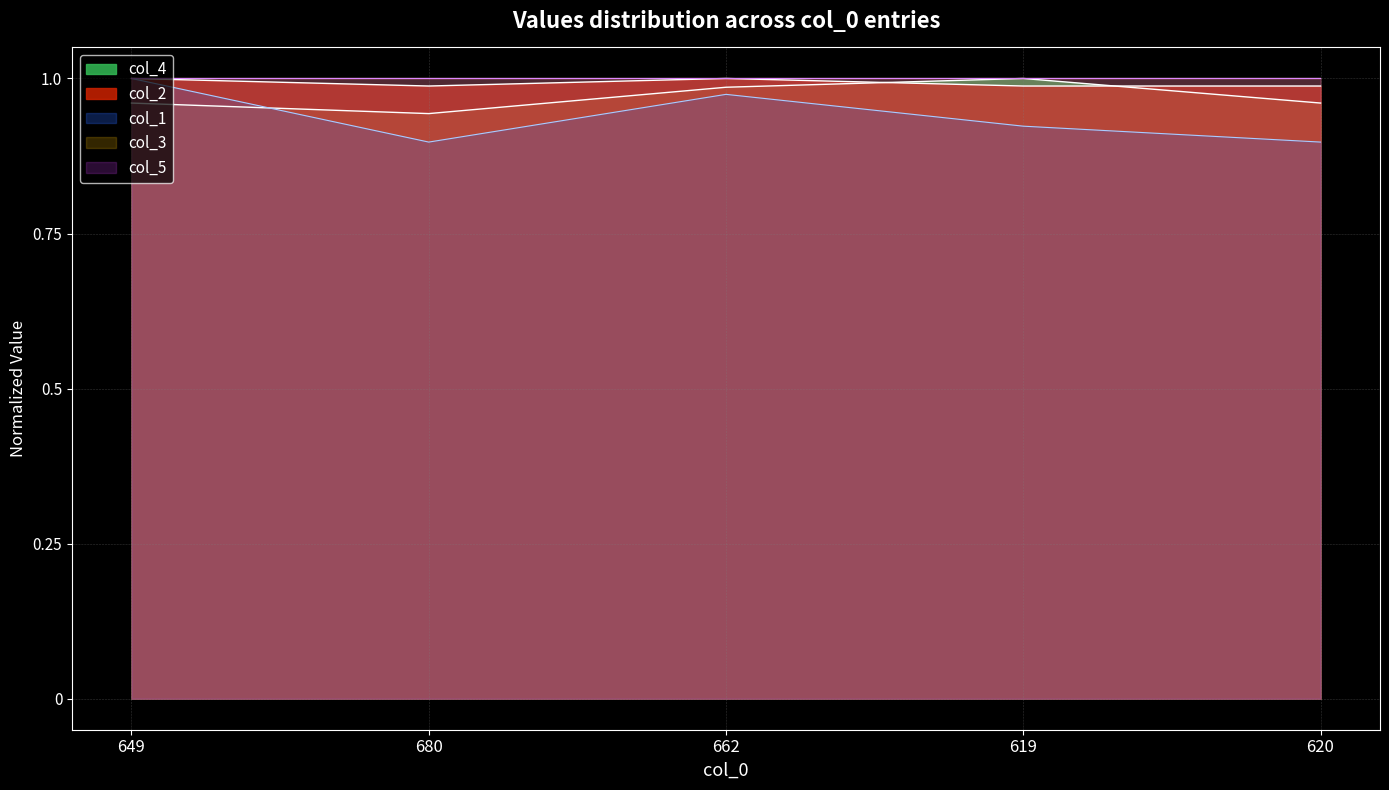

Which has a higher value, 620 or 649?

649